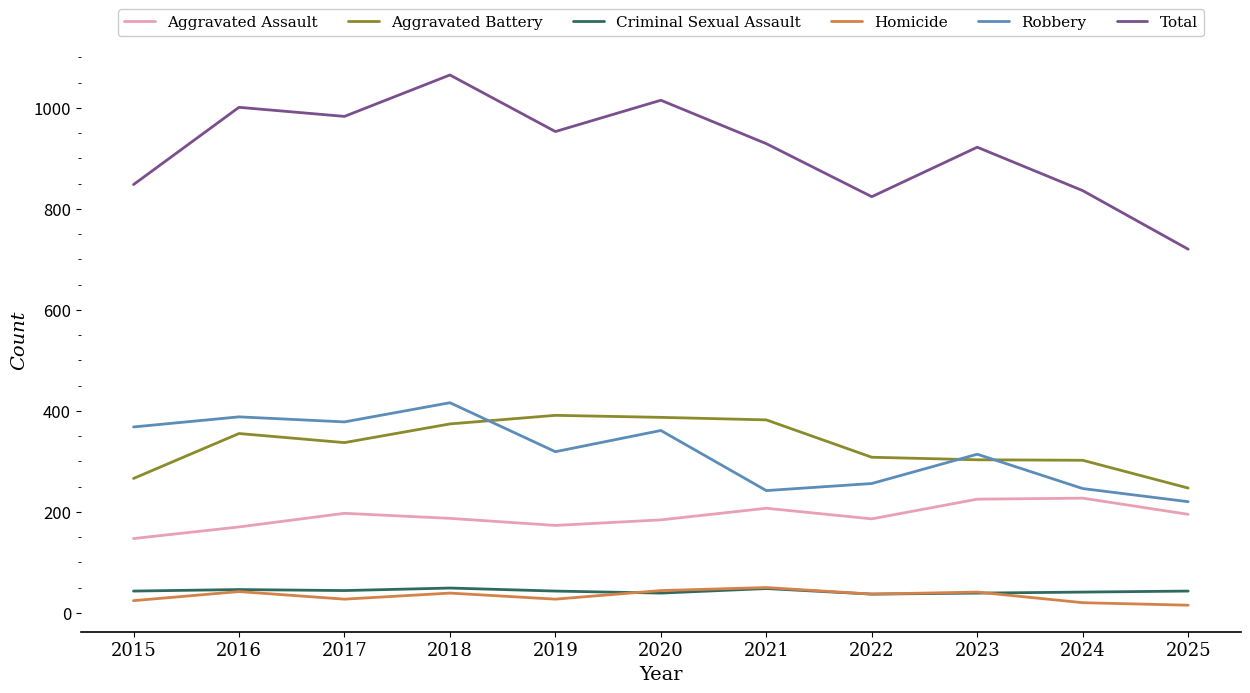

Which series has the largest range (max minus min)?

Total